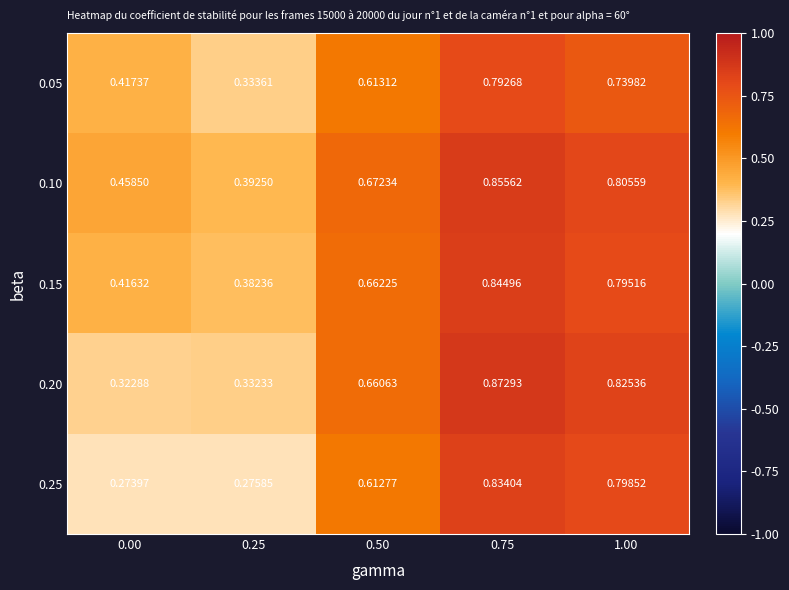

List the series in order of their peak value, lowest first.

0.05, 0.25, 0.15, 0.10, 0.20